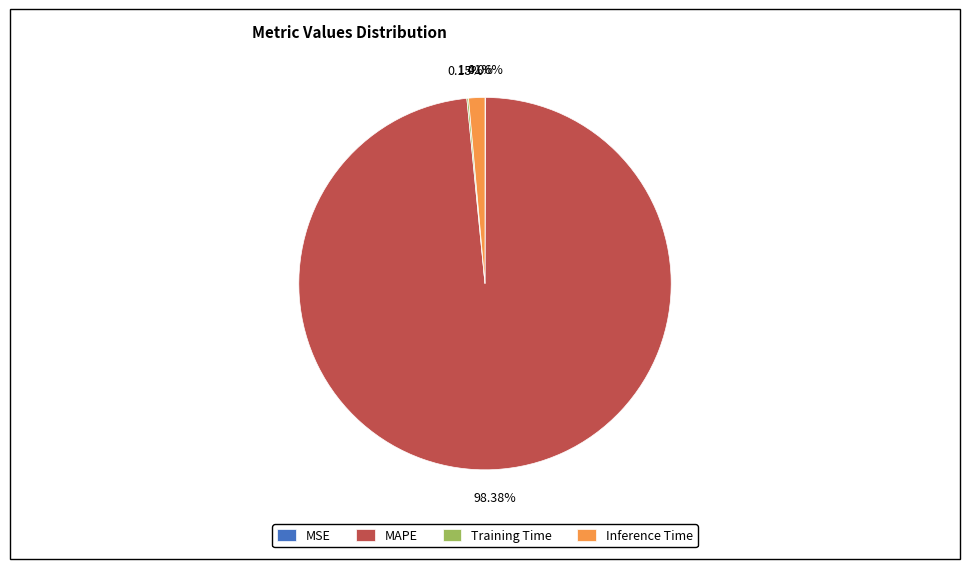

Which slice represents more than half of the pie?

MAPE